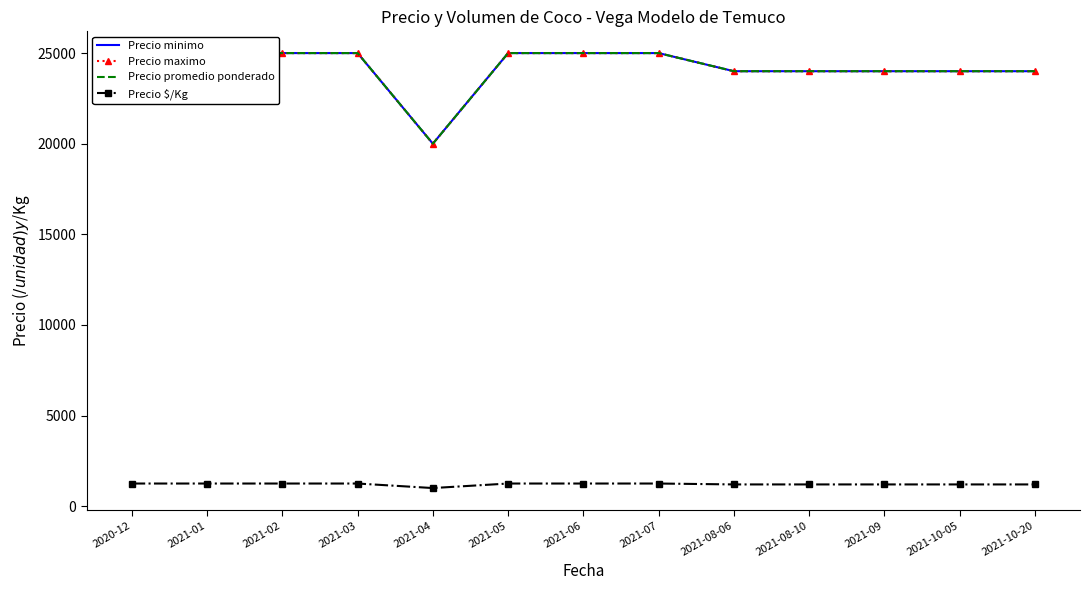

At which category does the chart reach its peak across all series?

2020-12